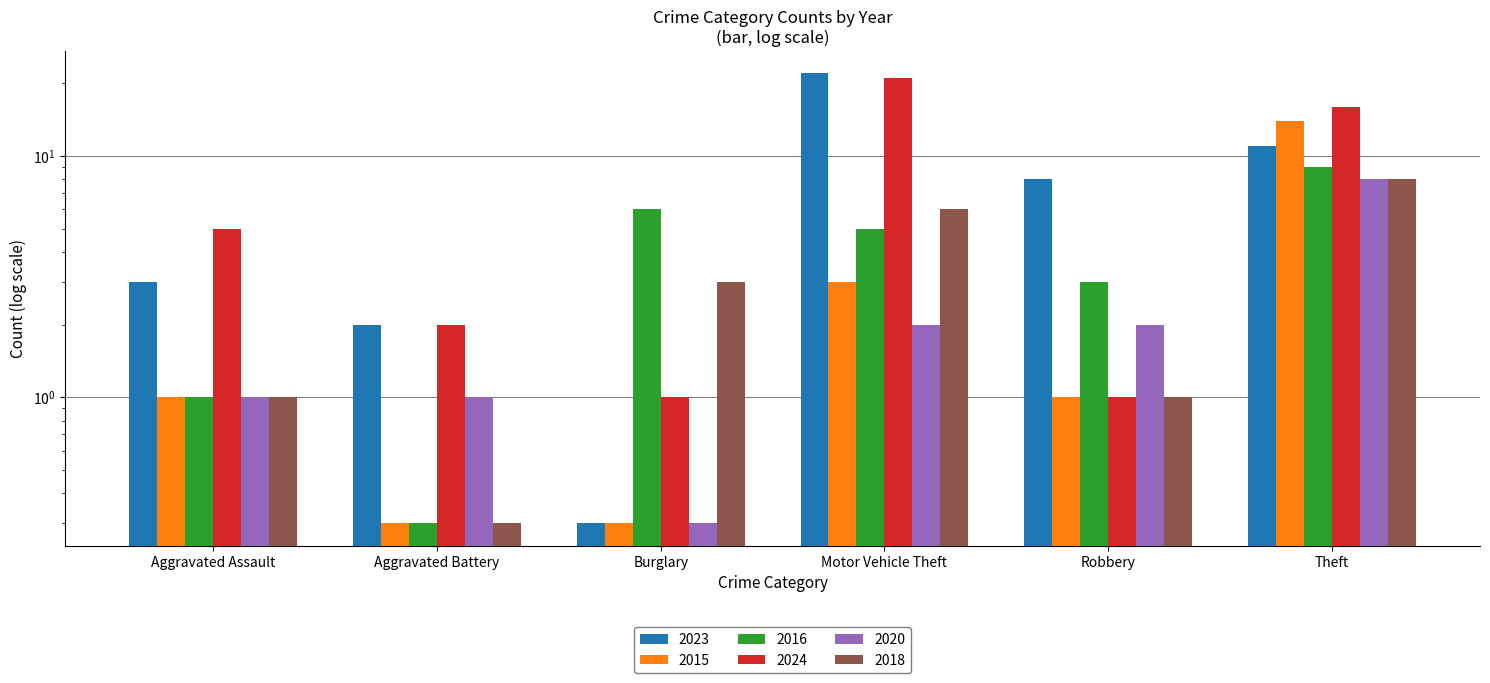

Is the value of 2023 at Theft greater than the value of 2024 at Aggravated Assault?

Yes